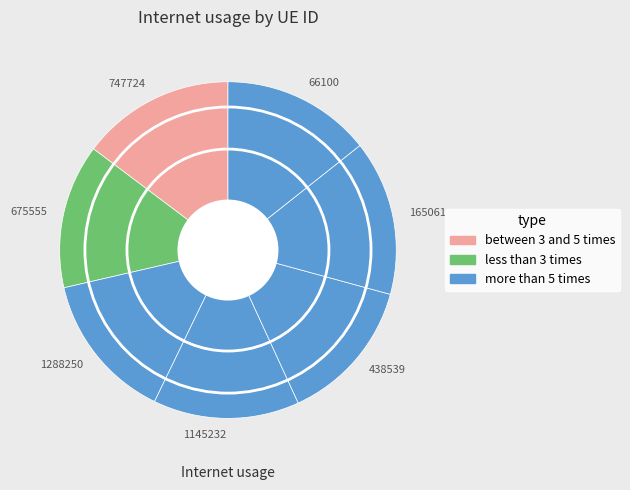

Is there a majority slice in this chart?

No